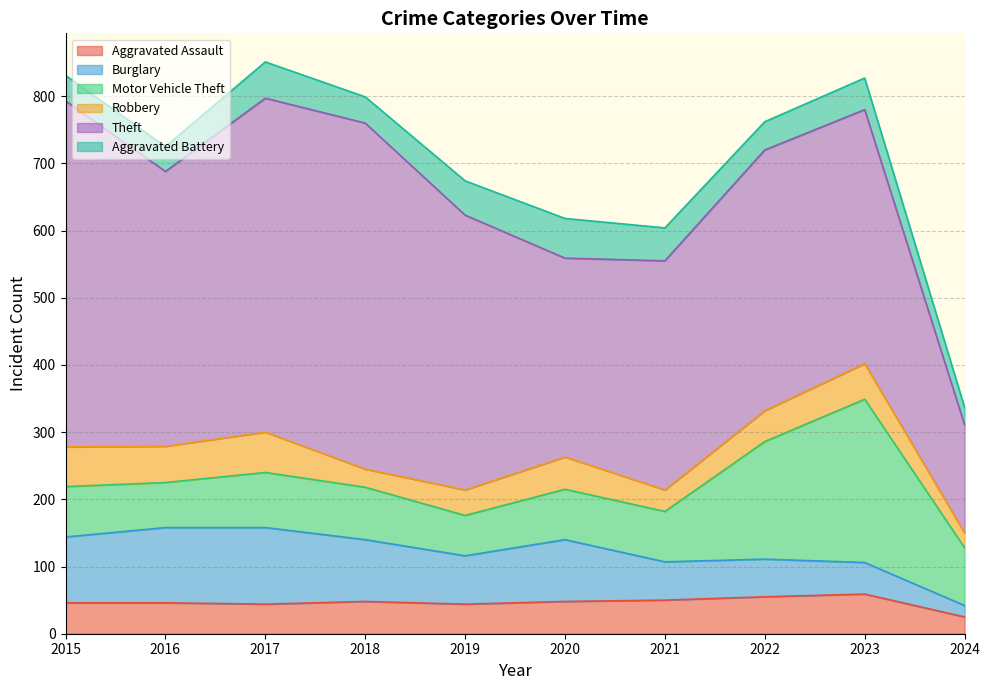

What is the difference between the second highest and second lowest values in the Aggravated Battery series?

17